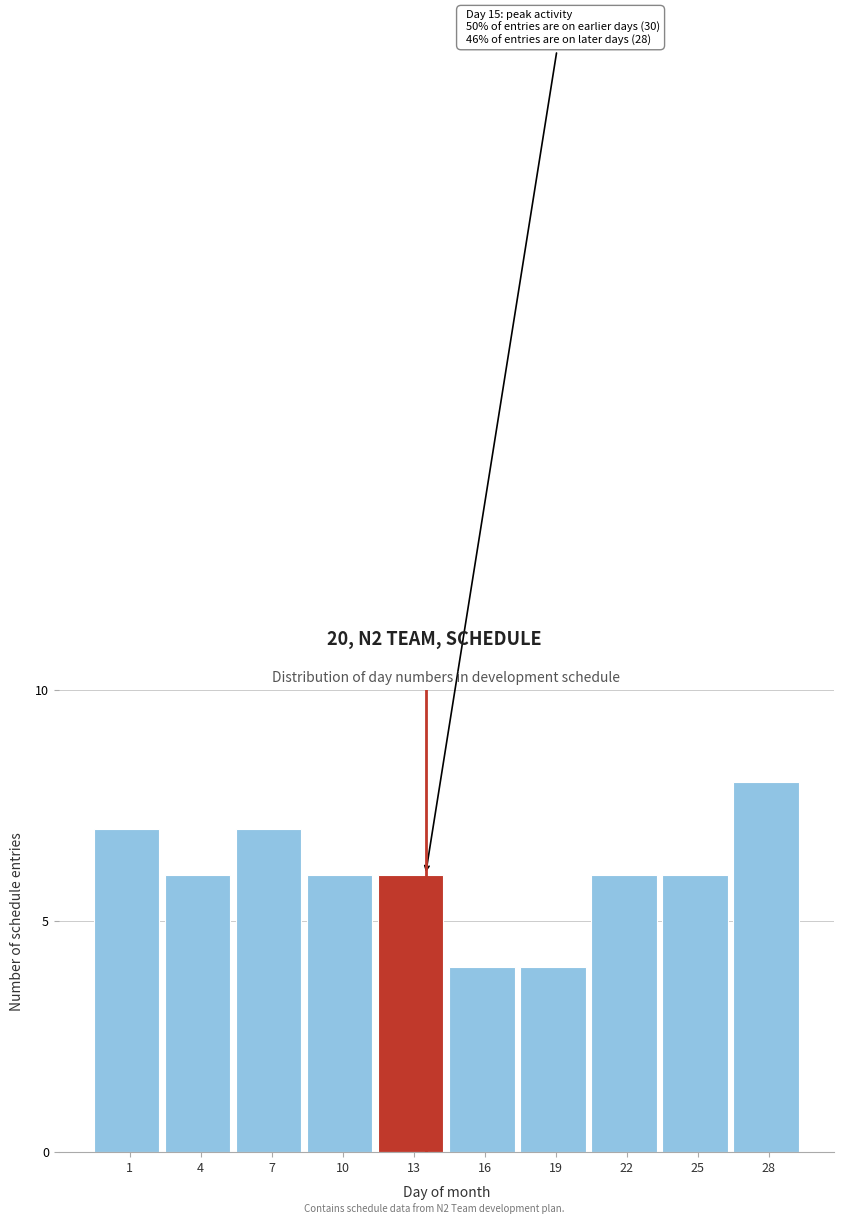

Reading left to right, extract all data points from this chart.

7	6	7	6	6	4	4	6	6	8